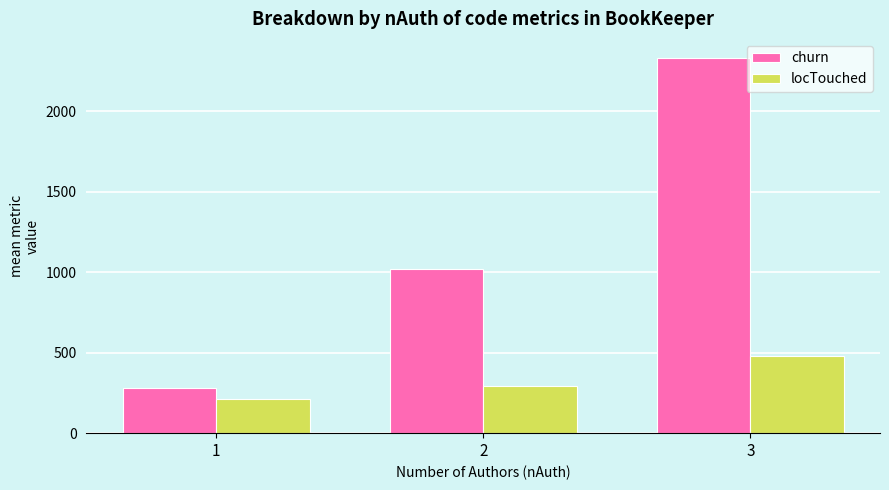

True or false: locTouched has a value of 480.9 at 3.

True